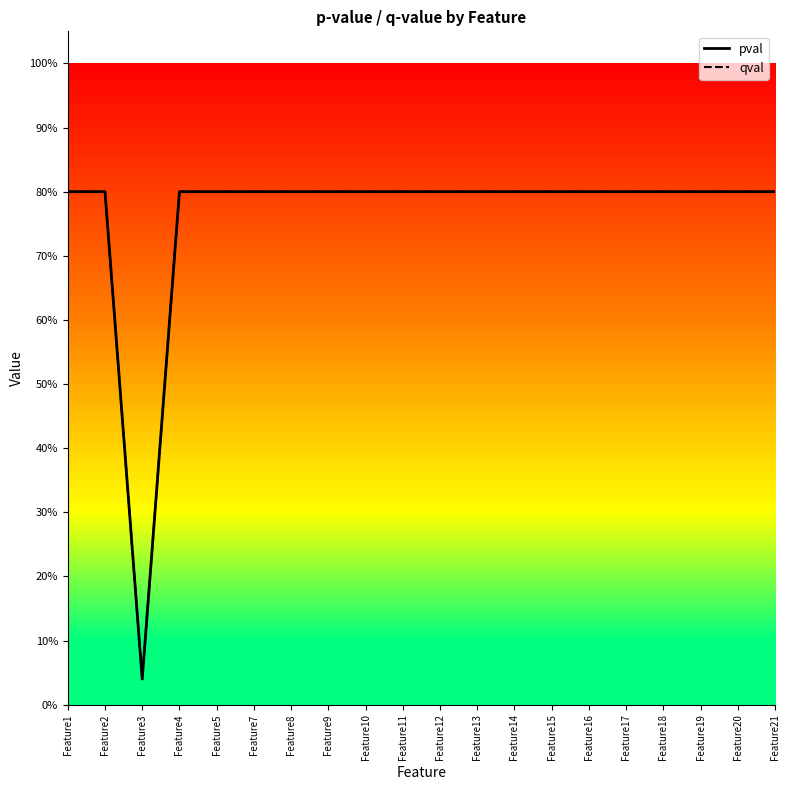

Does the chart display data point markers on the line(s)?

No